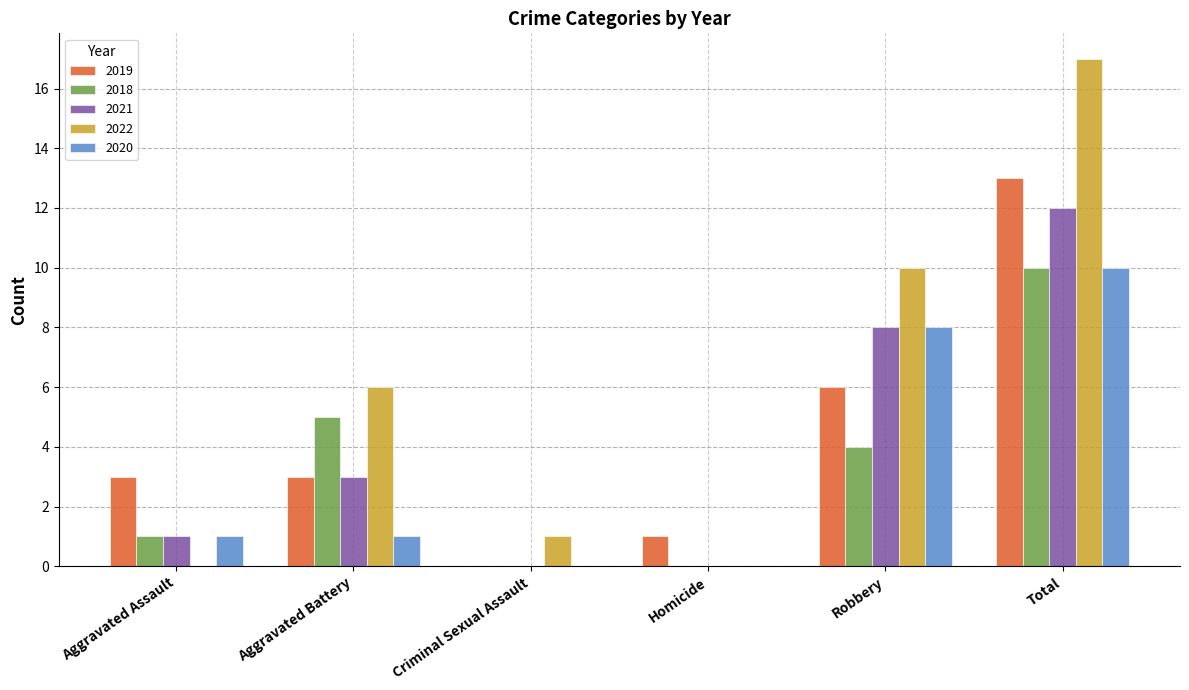

What is the sum of all 2022 values?

34